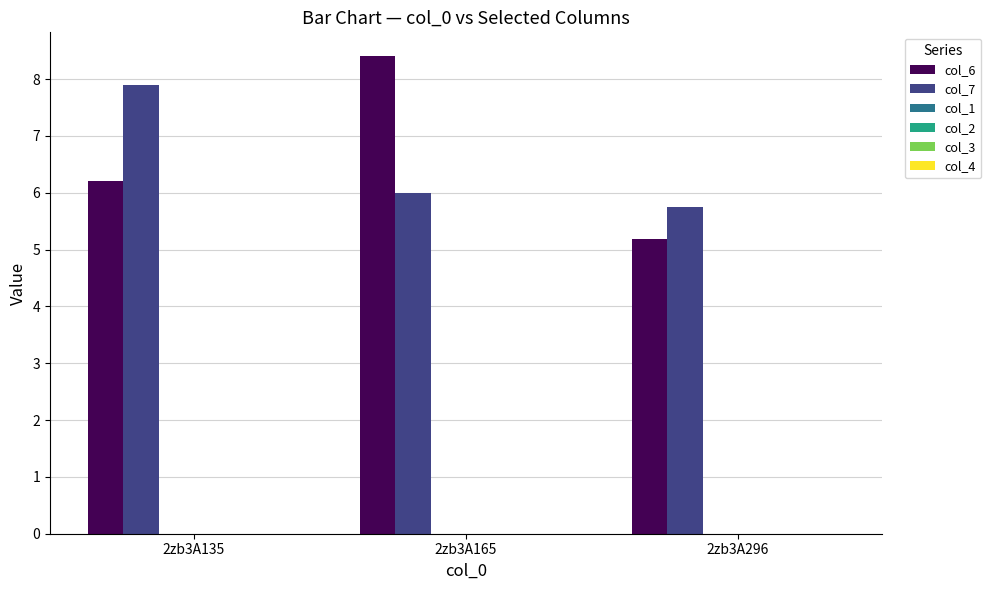

Which series has the largest range (max minus min)?

col_6